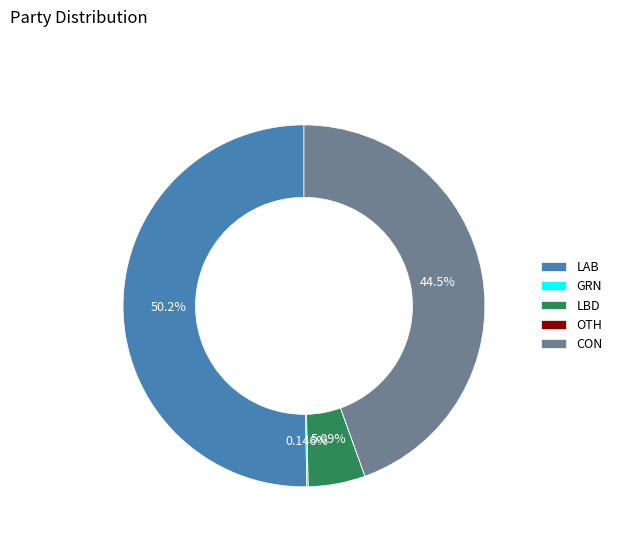

To the nearest percent, what percentage of the pie is LAB?

50%